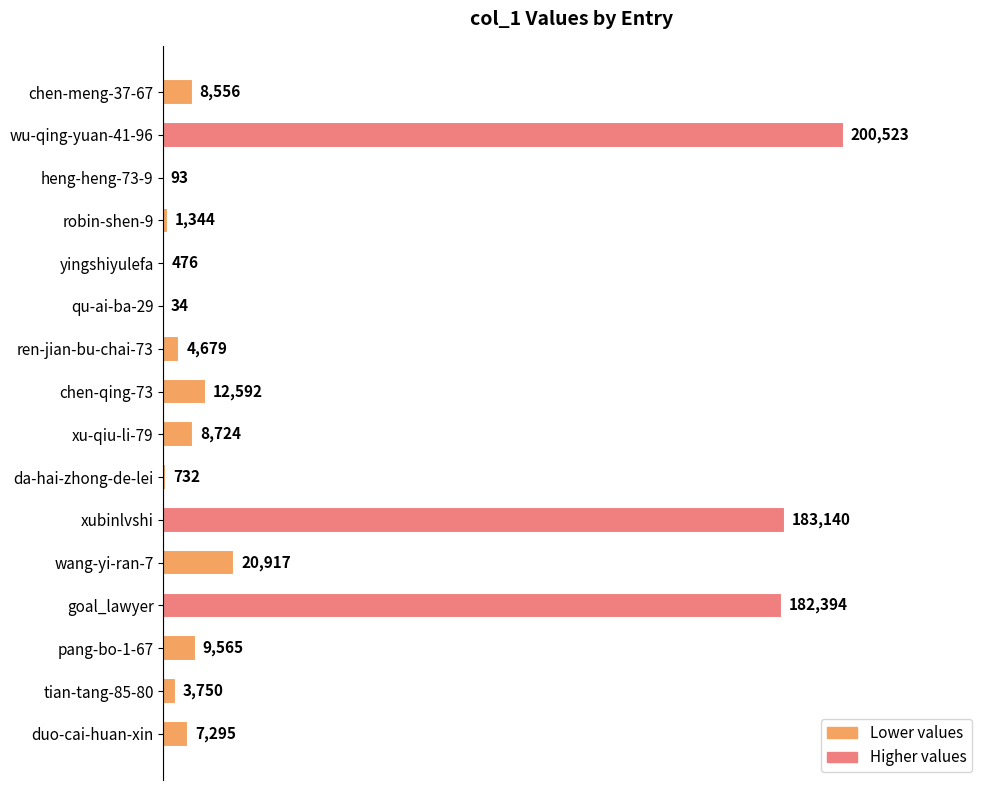

What value does the data have at qu-ai-ba-29, to the nearest 50?

50